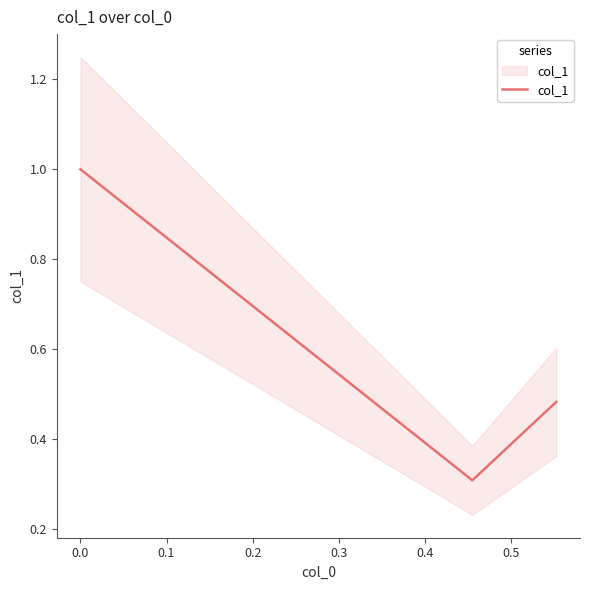

Between 0.2 and 0.1, which is larger?

0.2